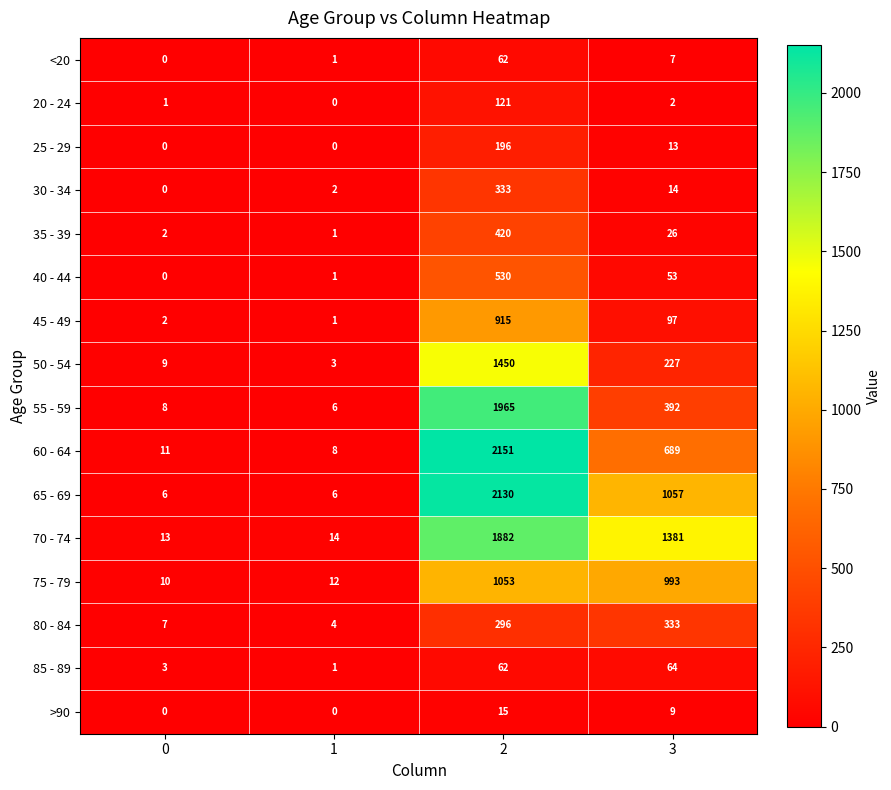

Count the number of data series in this chart.

16